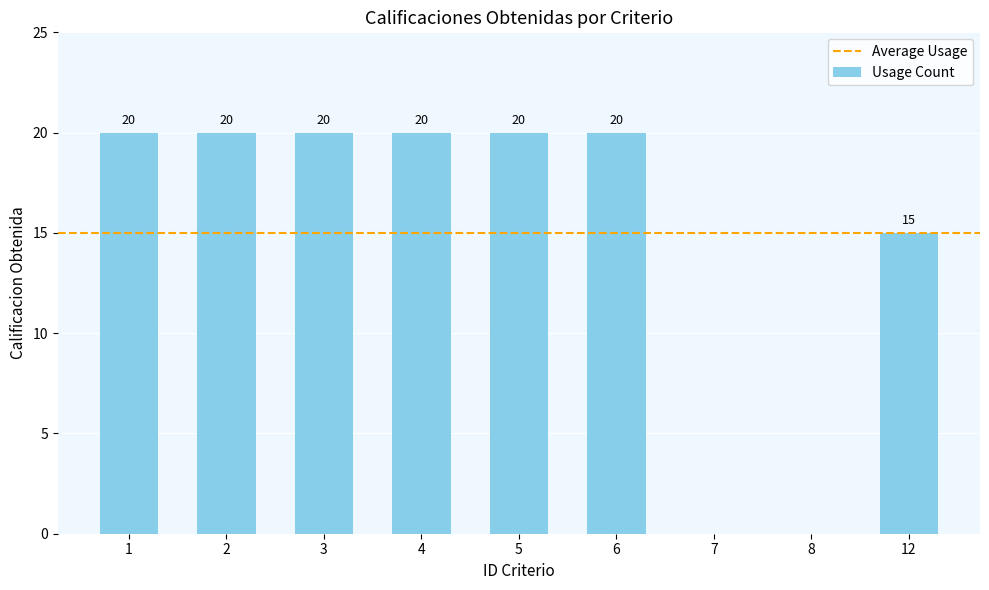

True or false: the data shows 6 at 2.

False